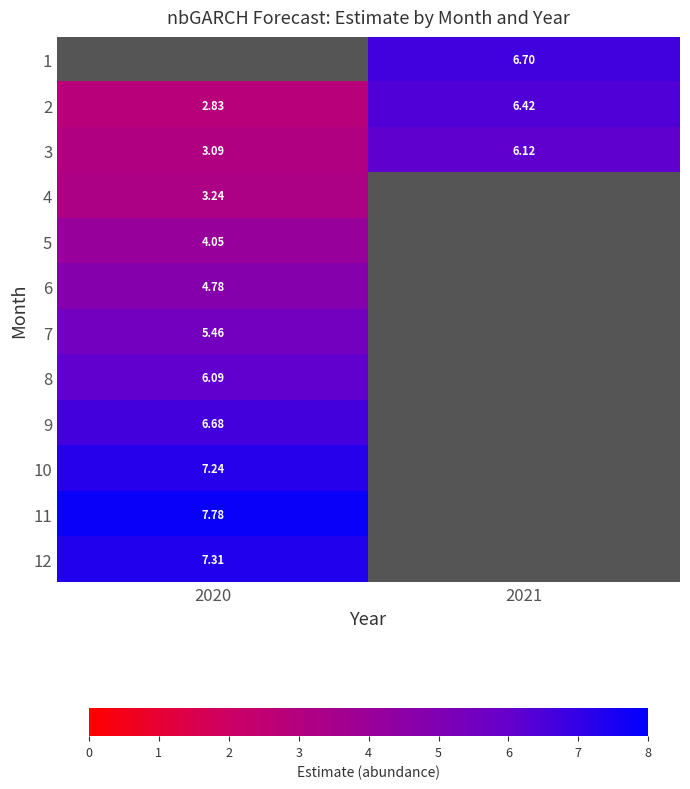

Is the value of 9 at 2021 greater than the value of 5 at 2021?

No